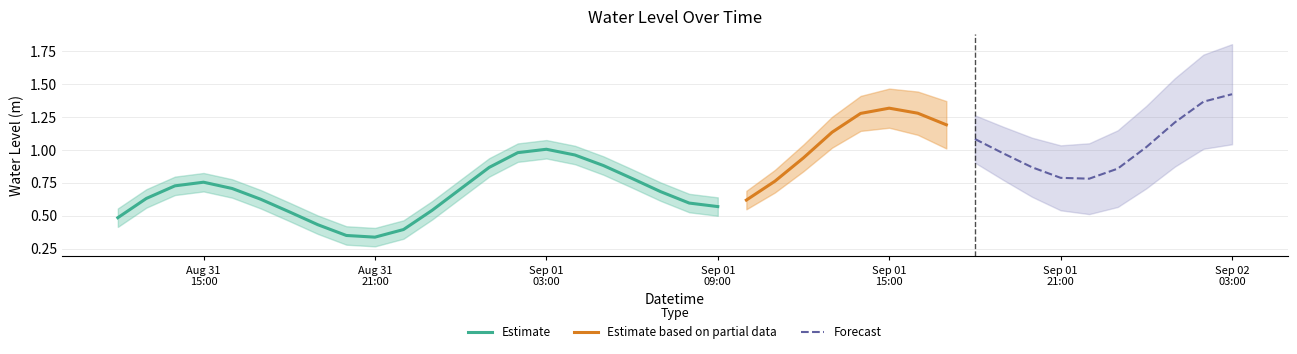

What position from the left is 2023-08-31 18:00:00?

7